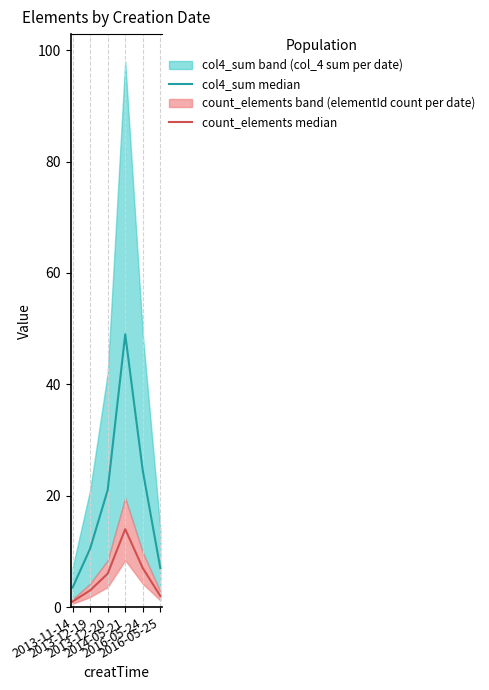

How many lines are shown in the chart?

2